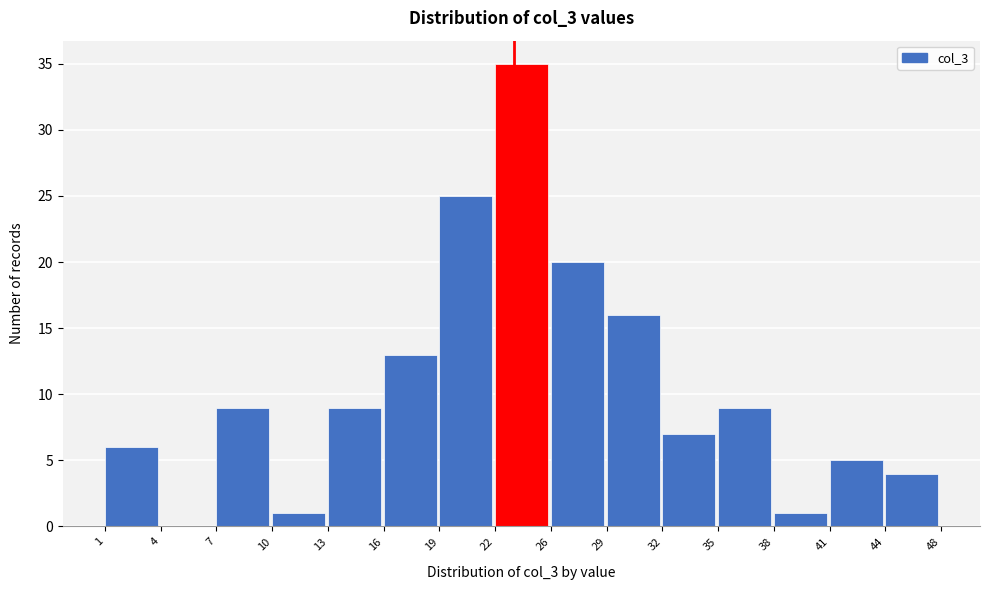

Reading left to right, what are all the values shown in this chart?

1=6	4=0	7=9	10=1	13=9	16=13	19=25	22=35	26=20	29=16	32=7	35=9	38=1	41=5	44=4